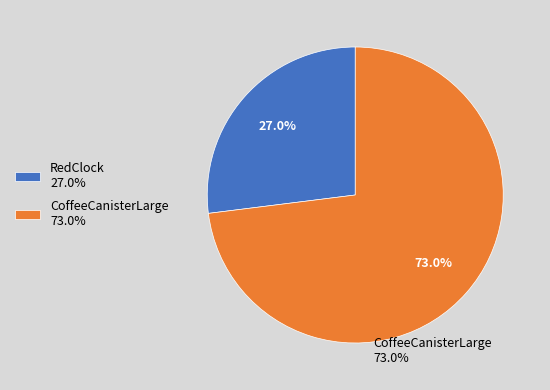

Is there a majority slice in this chart?

Yes